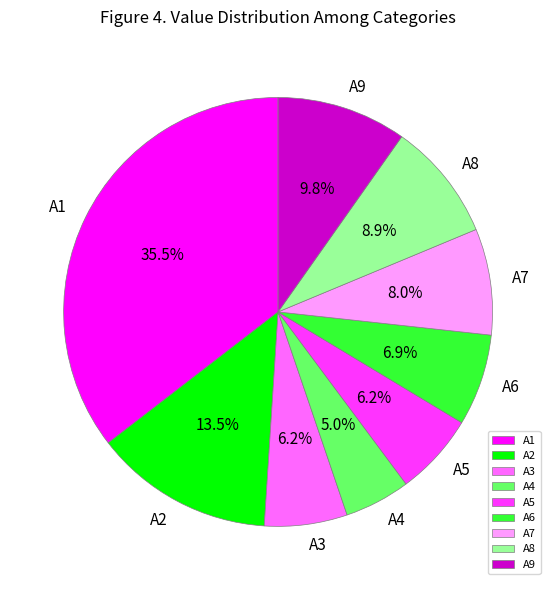

How much of the chart is everything except A8?

91.1%